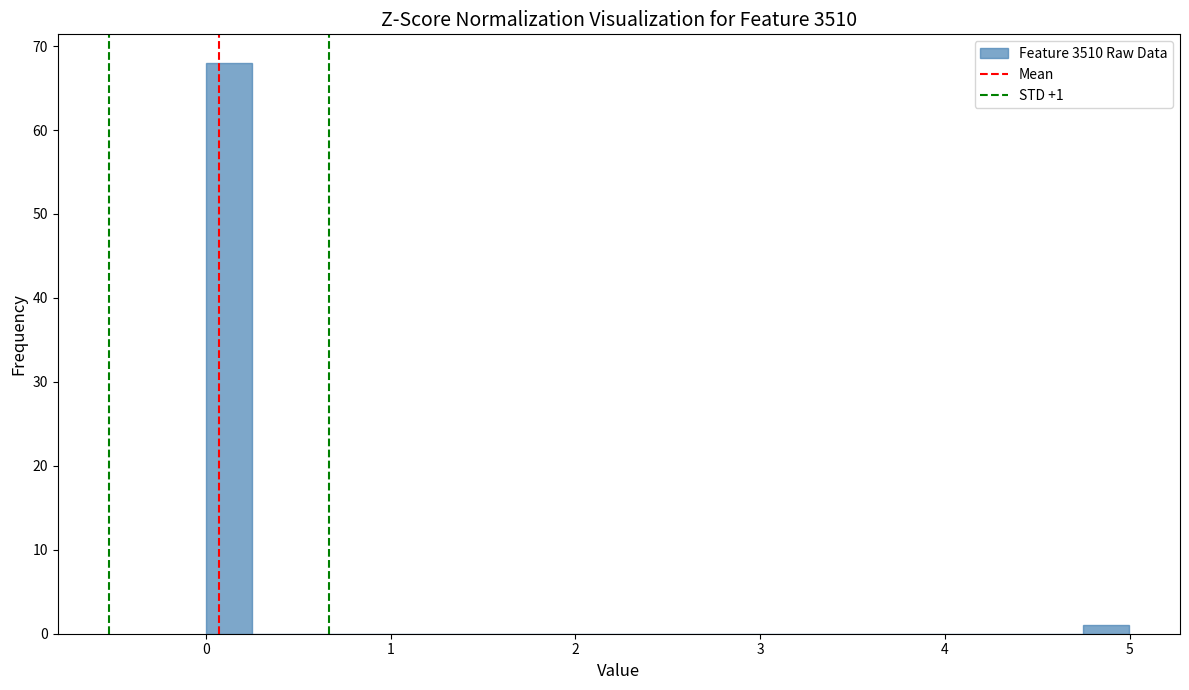

Read against the x-axis, roughly where is the centre of the tallest bar?

0.1